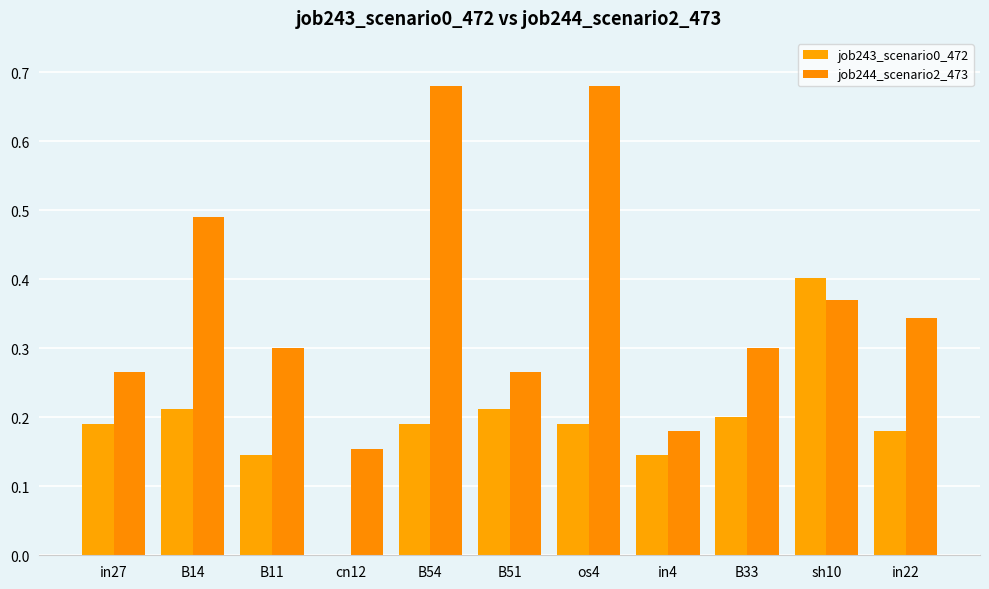

How many groups of bars are there?

11